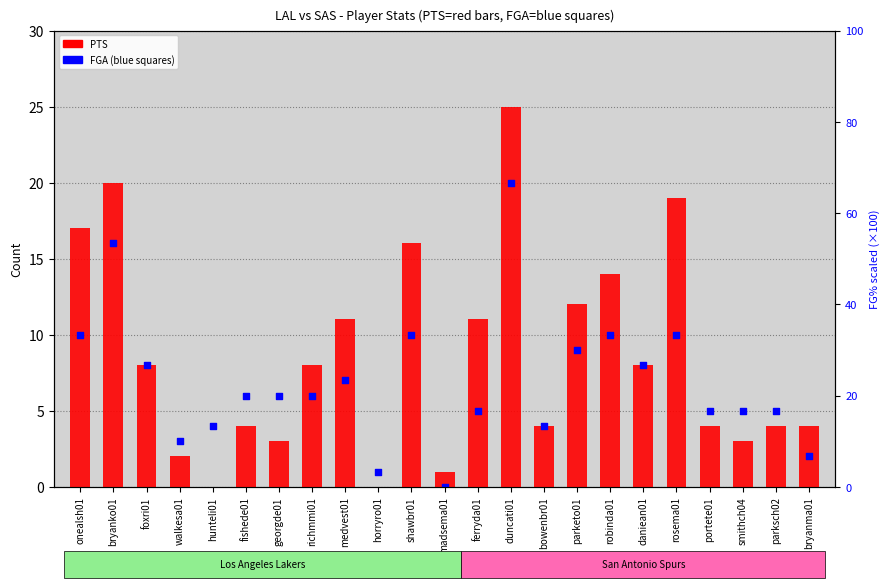

What is the total value across all series at portete01?

9